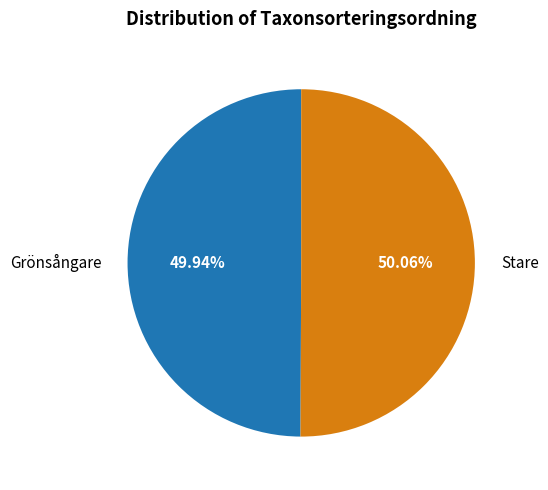

To the nearest percent, what is the average slice percentage?

50%